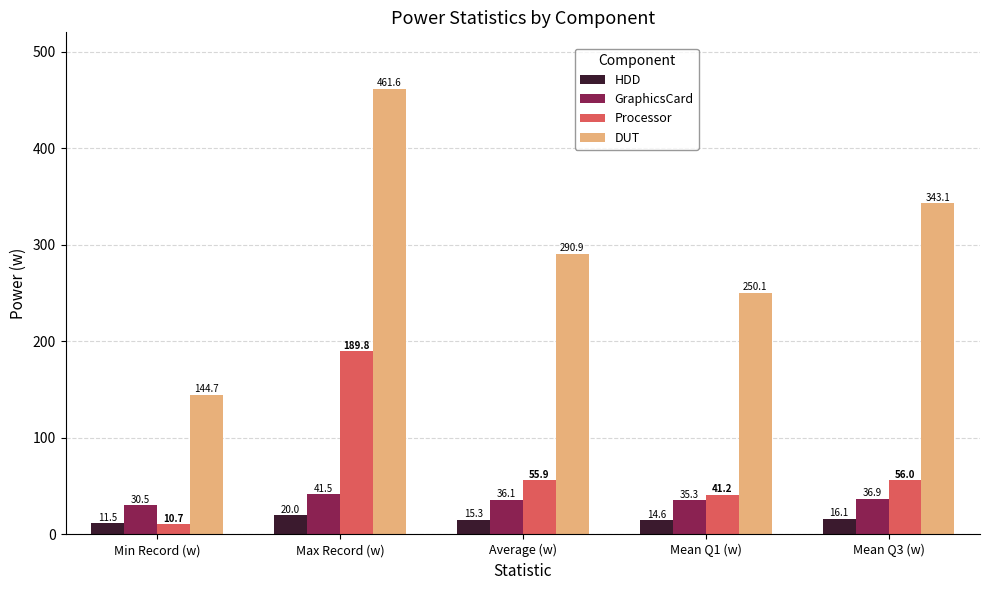

What is the sum of all DUT values?

1490.4